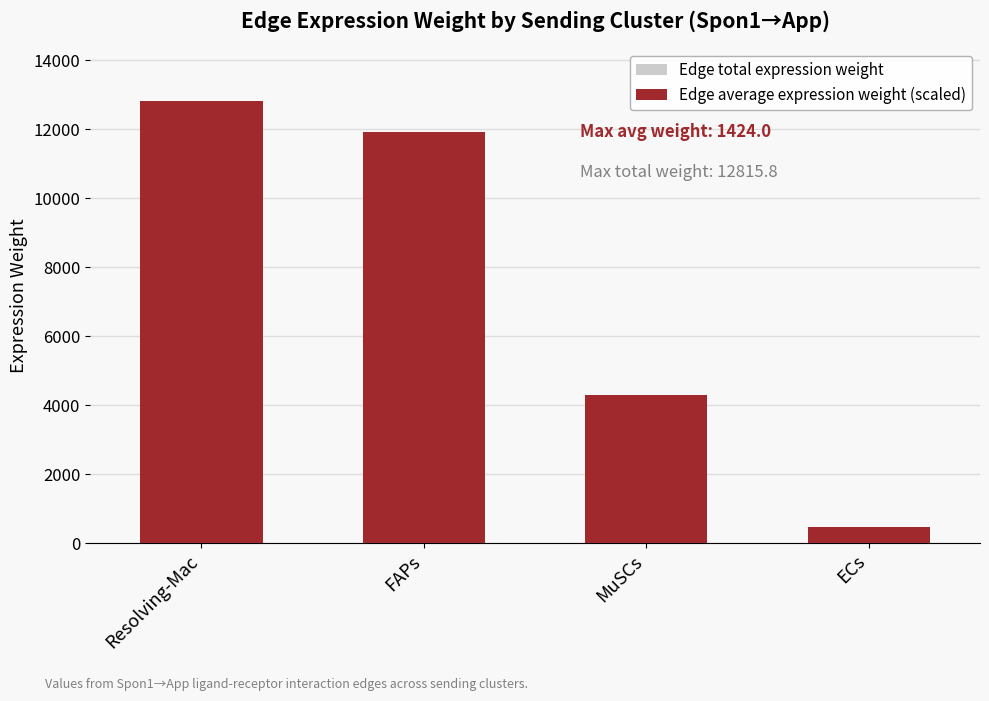

Which series has the largest total across all categories?

Edge total expression weight